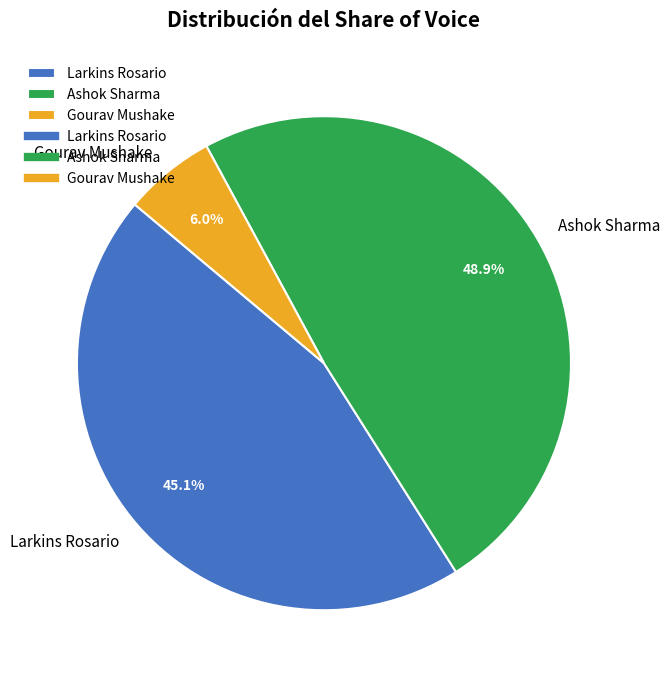

True or false: Gourav Mushake accounts for 20% of the total.

False